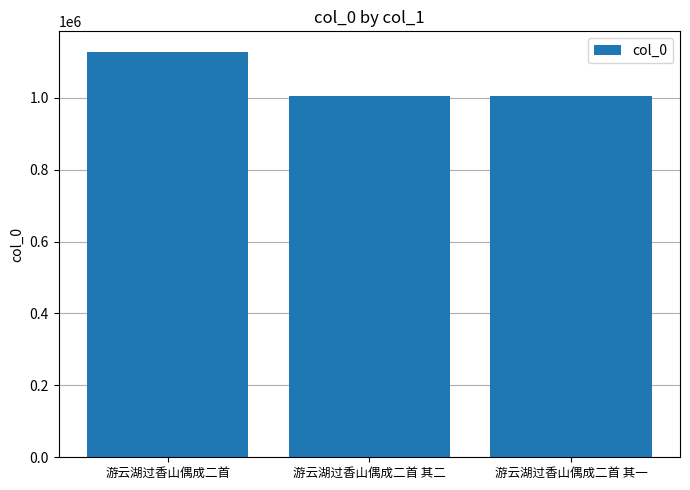

How many data points are less than 1005068?

1